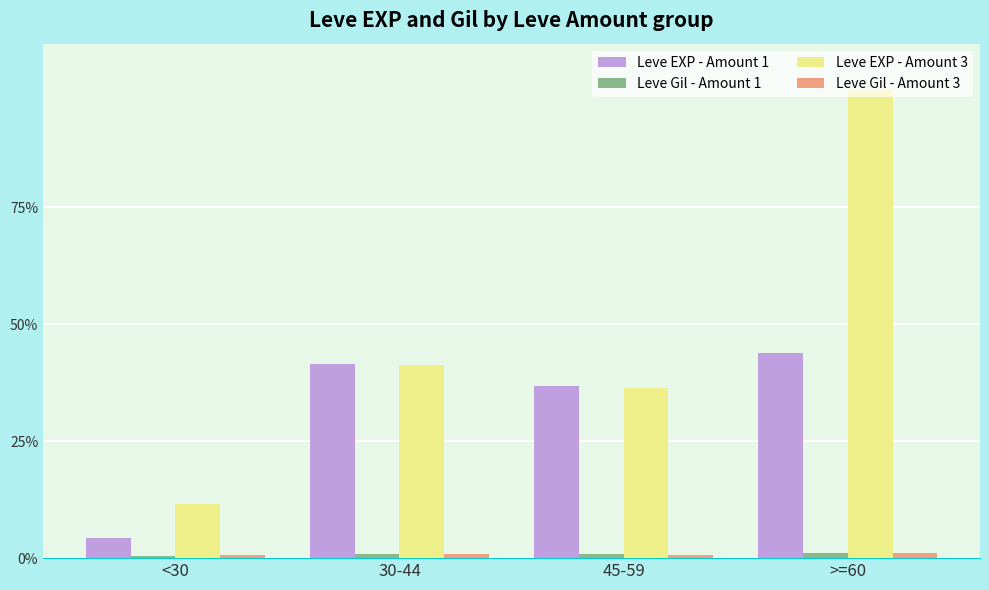

True or false: Leve Gil - Amount 3 has a value of 0.0 at >=60.

False